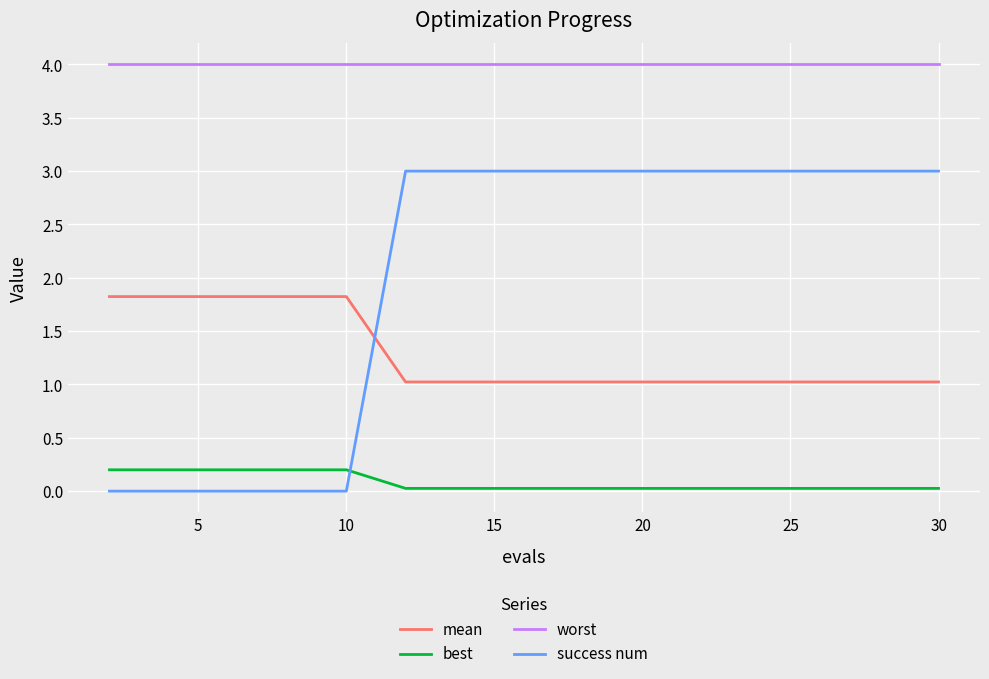

Does the chart have visible grid lines?

Yes